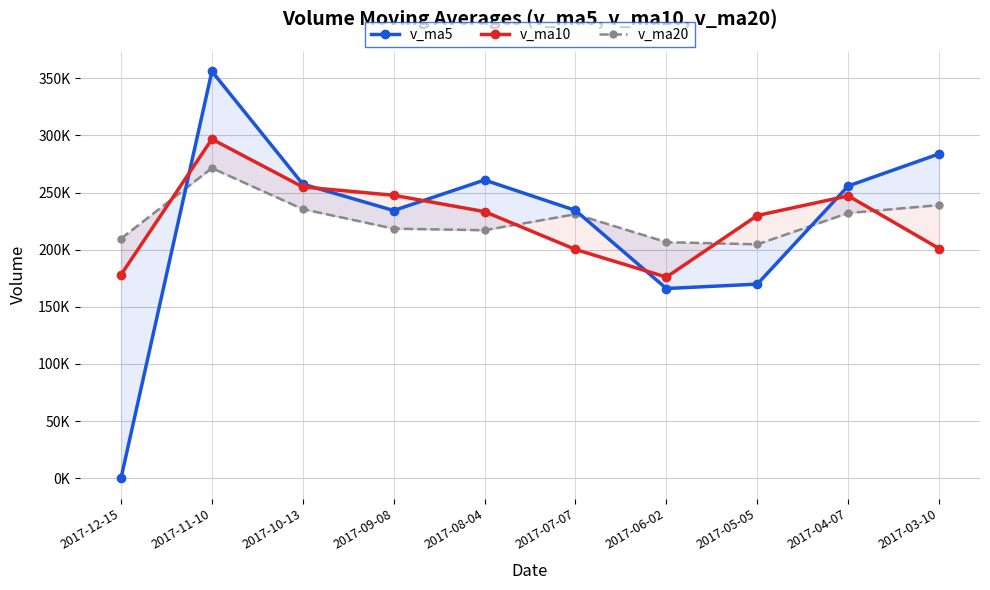

Between 2017-12-15 and 2017-11-10, which series saw the biggest shift?

v_ma5